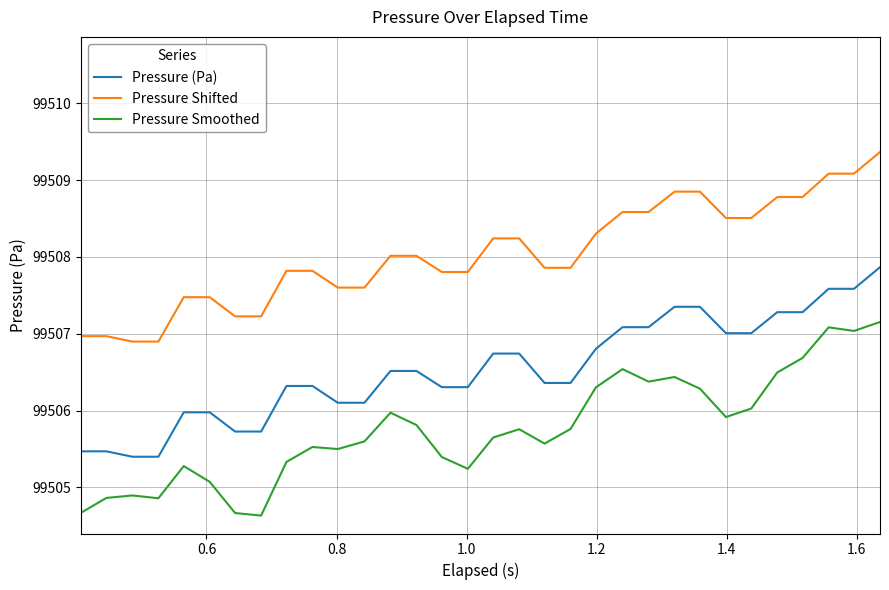

What is the difference between the maximum and minimum values in the Pressure (Pa) series?

2.5